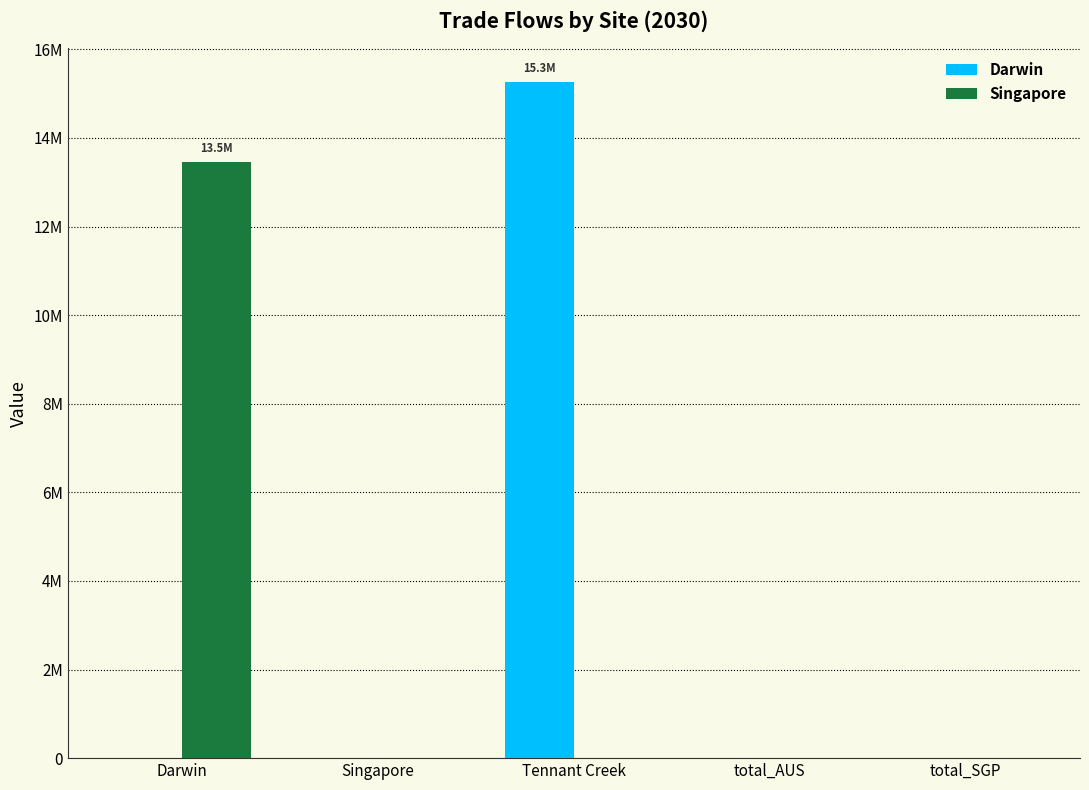

At Tennant Creek, list the series in order from smallest to largest.

Singapore, Darwin